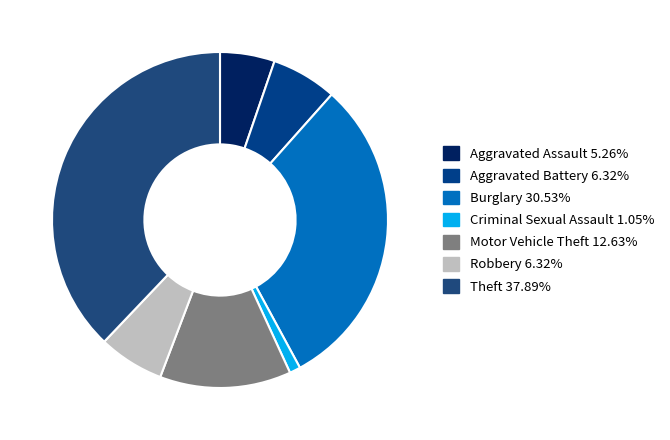

How many segments does this pie chart have?

7